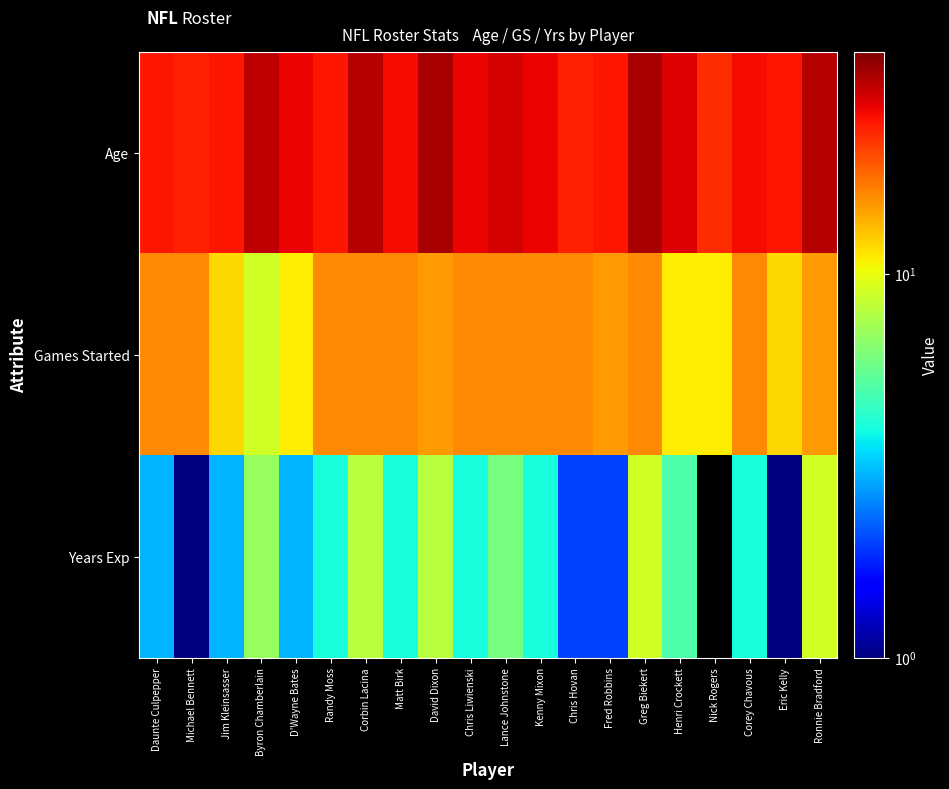

Rank the series by their maximum value, from highest to lowest.

Age, Games Started, Years Exp